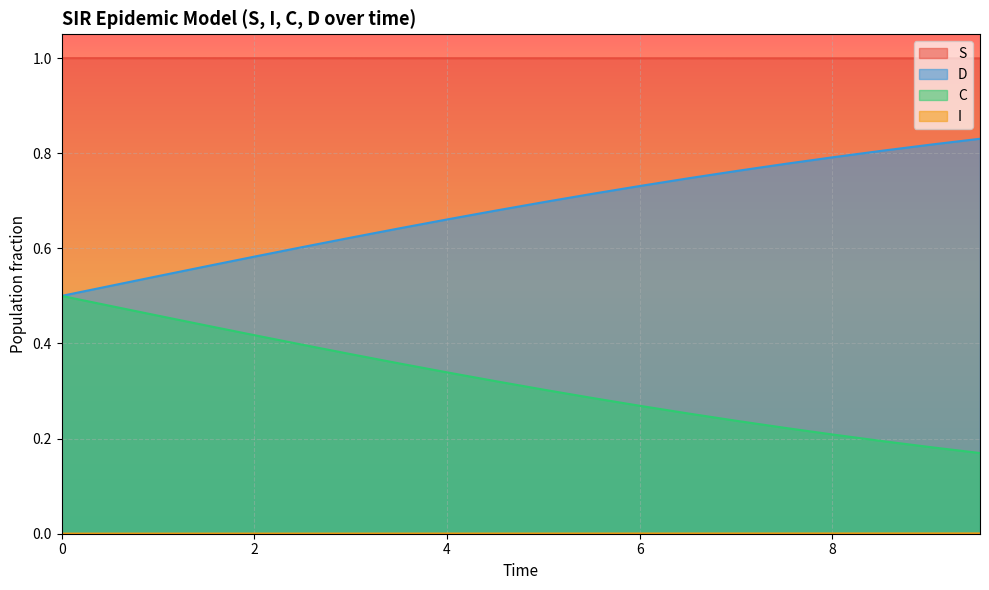

What is the difference between the second highest and second lowest values in the C series?

0.3